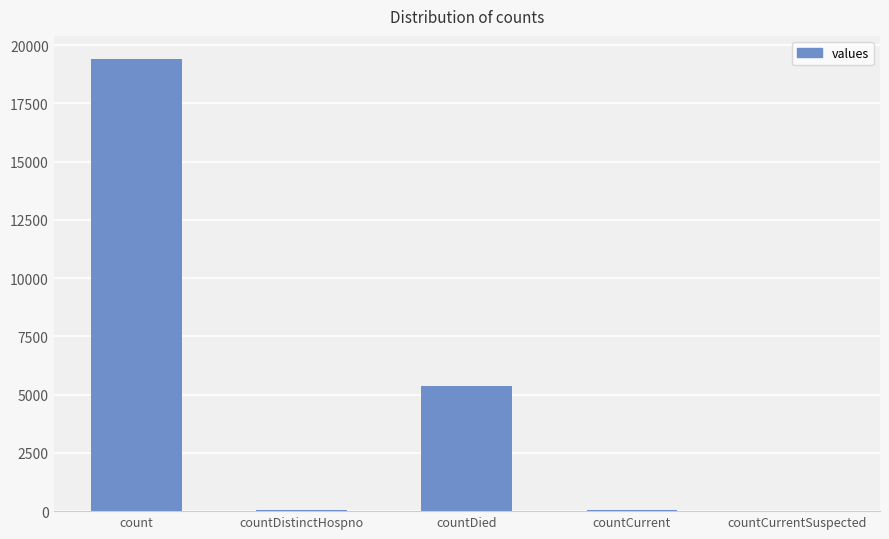

At which category does the chart reach its peak across all series?

count